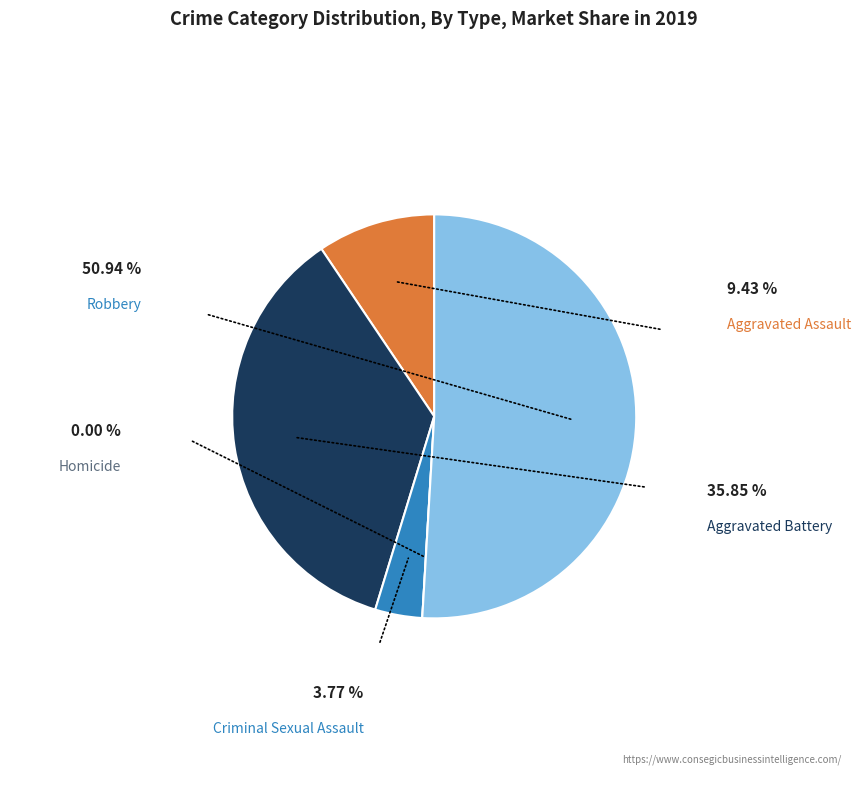

Is there any slice that represents more than half of the pie?

Yes